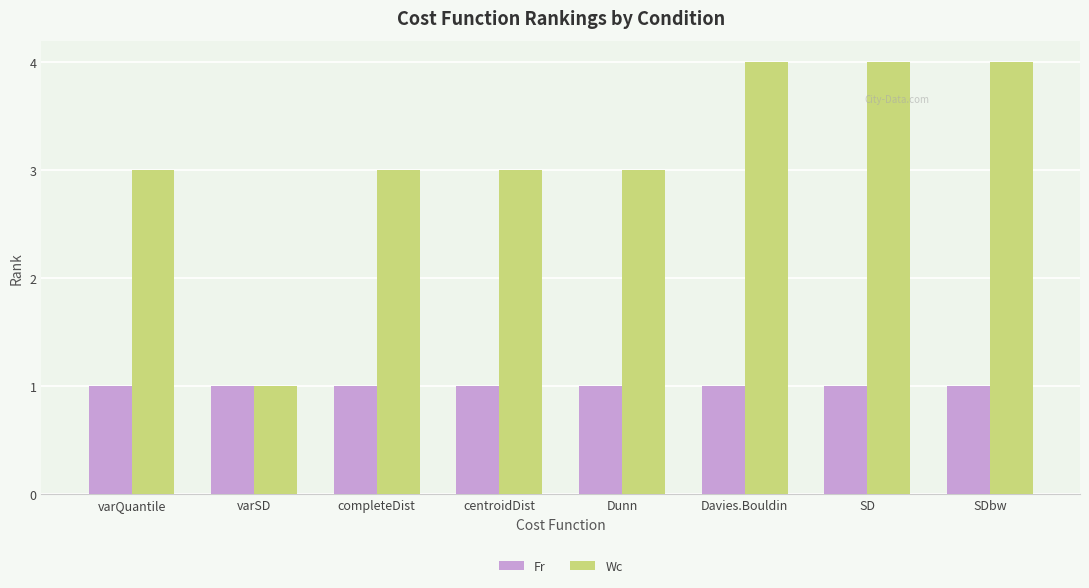

How many groups of bars are there?

8